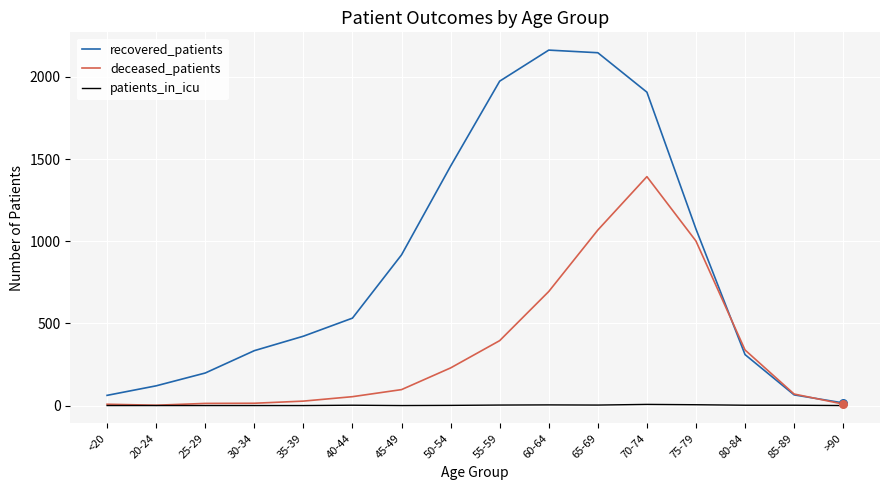

At how many categories does at least one series exceed 1217?

5